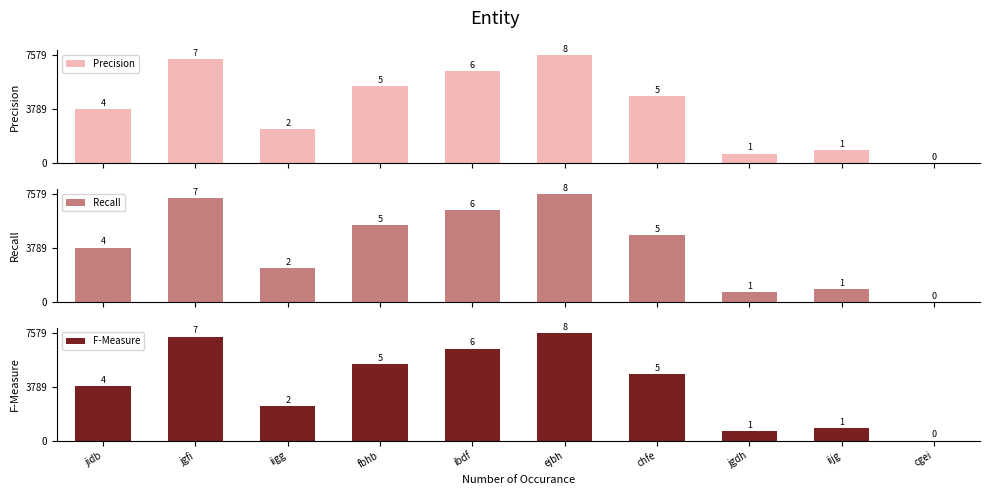

How many data points in Recall are less than 4698?

5